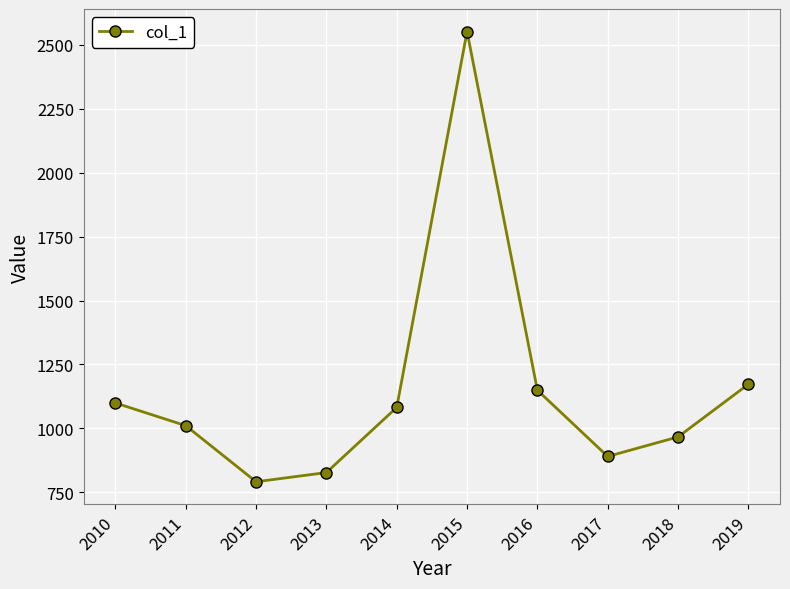

Between 2013 and 2016, which is larger?

2016